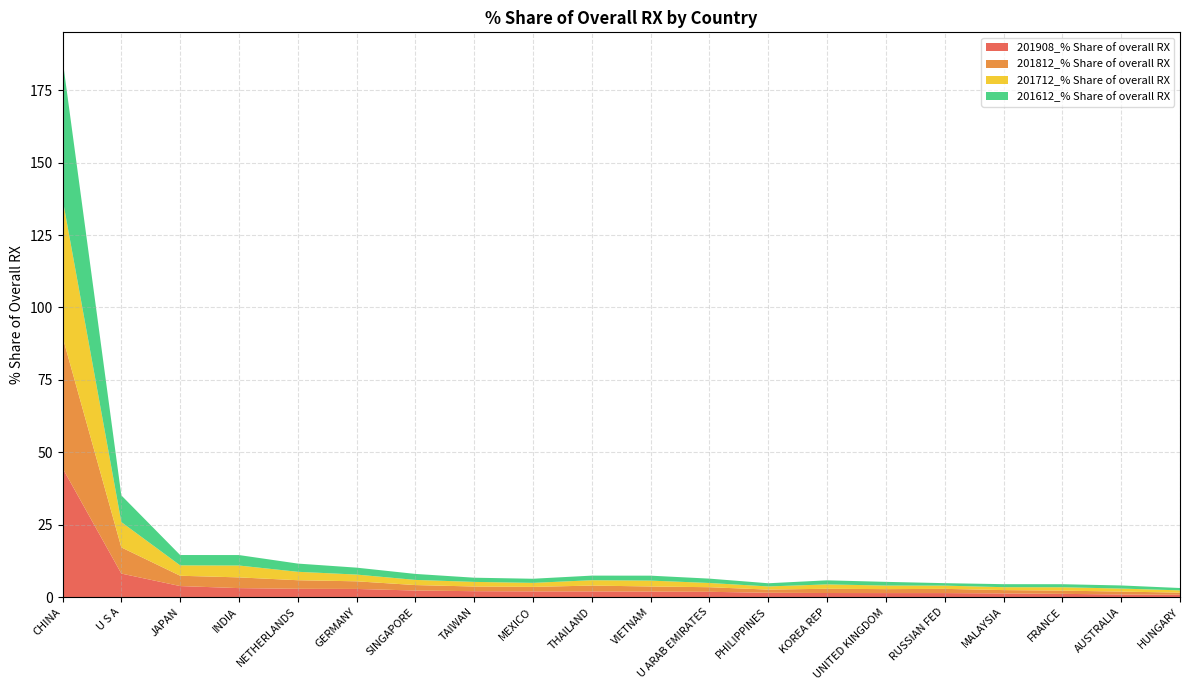

Reading right to left, transcribe all the data shown in this chart.

201908_% Share of overall RX: 0.8	0.9	1.1	1.2	1.4	1.4	1.4	1.5	1.8	1.9	1.9	1.9	2.0	2.2	2.8	2.8	3.1	3.8	8.1	44.5
201812_% Share of overall RX: 0.7	1.0	1.1	1.2	1.5	1.4	1.5	1.1	1.6	1.8	2.0	1.6	1.6	1.9	2.6	3.0	3.7	3.6	9.0	45.3
201712_% Share of overall RX: 0.8	1.0	1.2	1.0	1.1	1.2	1.5	1.1	1.5	2.0	1.9	1.4	1.6	1.8	2.3	2.9	4.1	3.6	8.7	47.7
201612_% Share of overall RX: 0.8	1.1	1.1	1.0	0.9	1.3	1.4	1.1	1.5	1.7	1.6	1.4	1.4	2.1	2.4	2.8	3.6	3.6	9.2	48.2